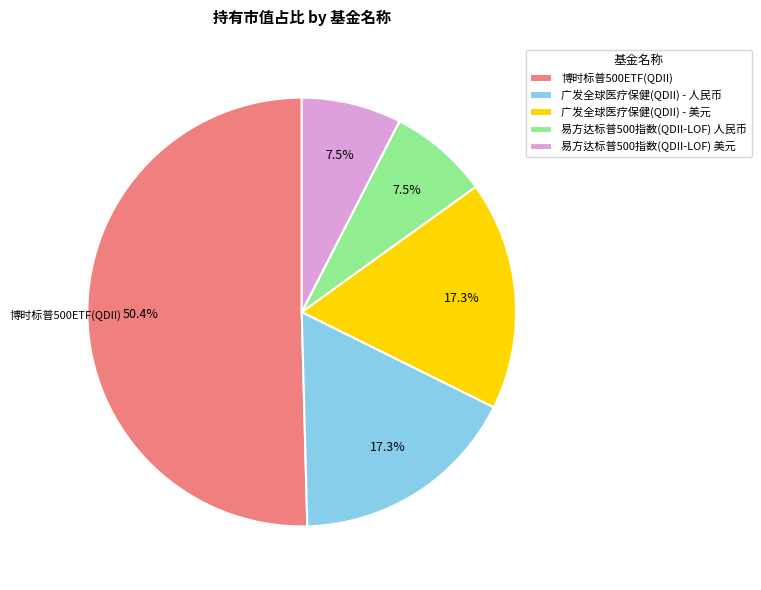

True or false: 广发全球医疗保健(QDII) - 人民币 accounts for 28% of the total.

False